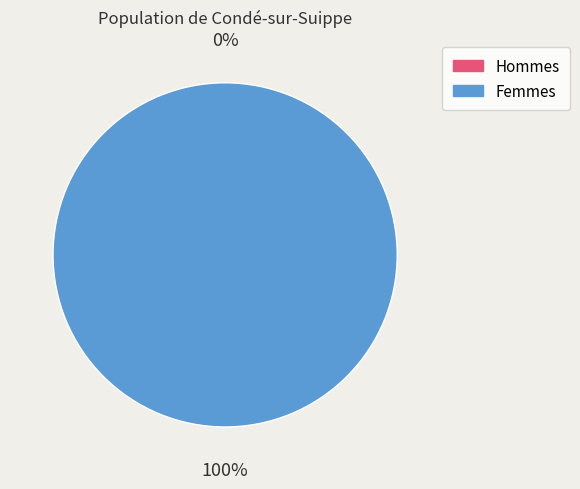

True or false: 1 accounts for 100% of the total.

True